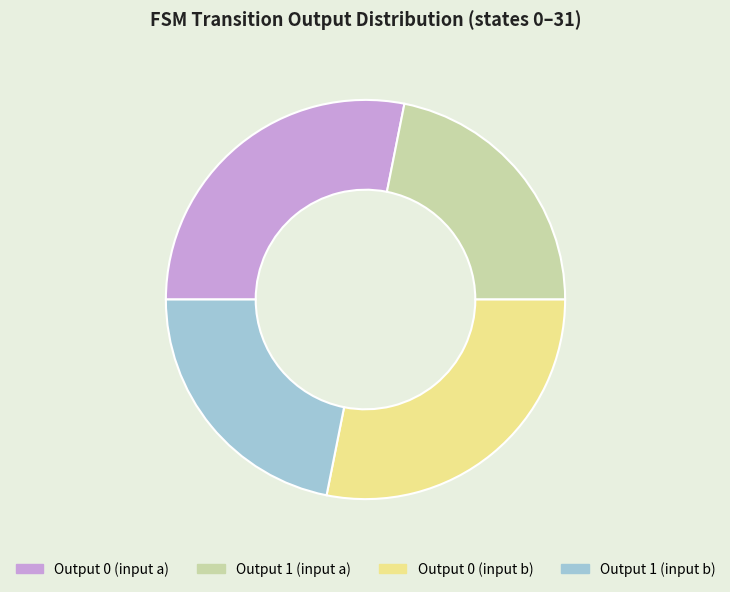

What is the ratio of the value at Output 0 (input a) to the value at Output 1 (input a)?

1.3